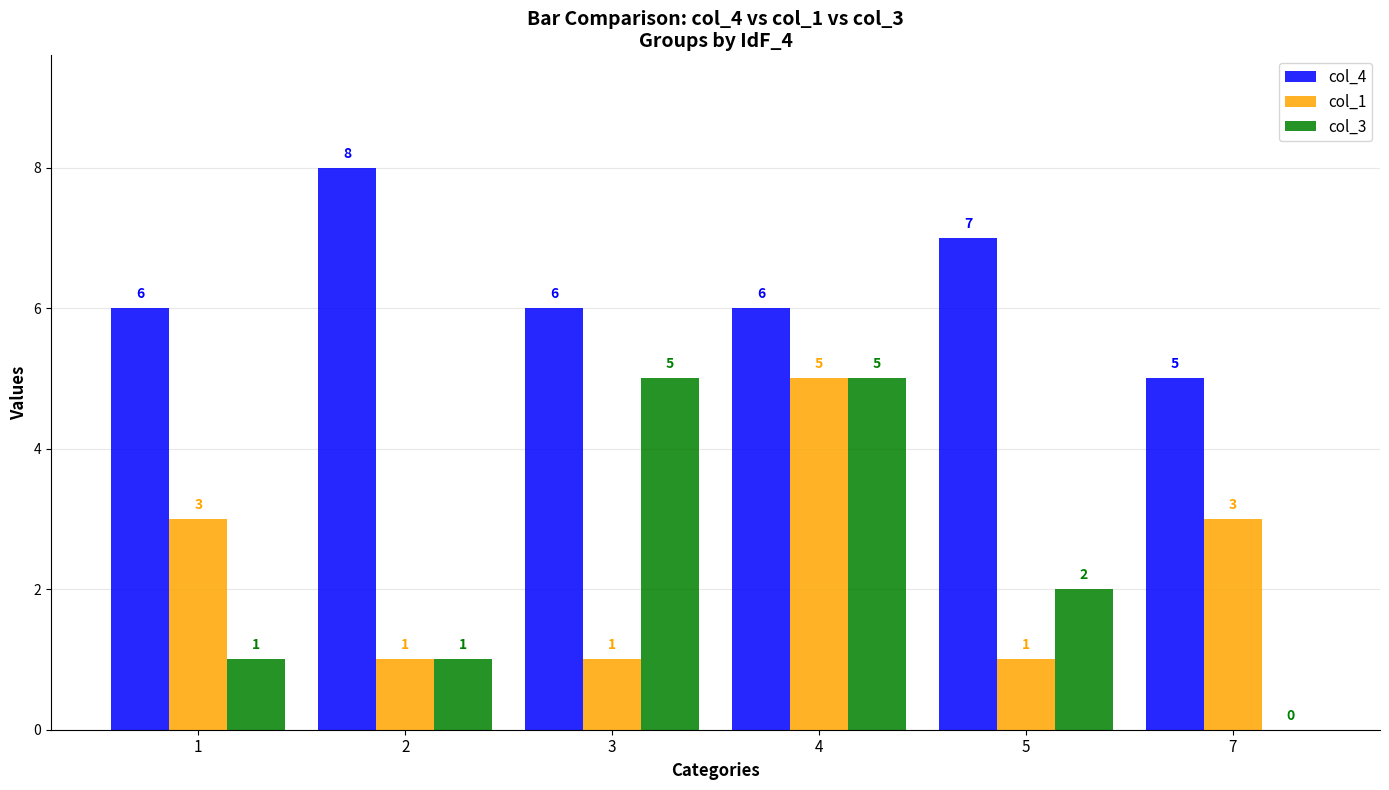

The col_1 series shows 5 at 7. True or false?

False